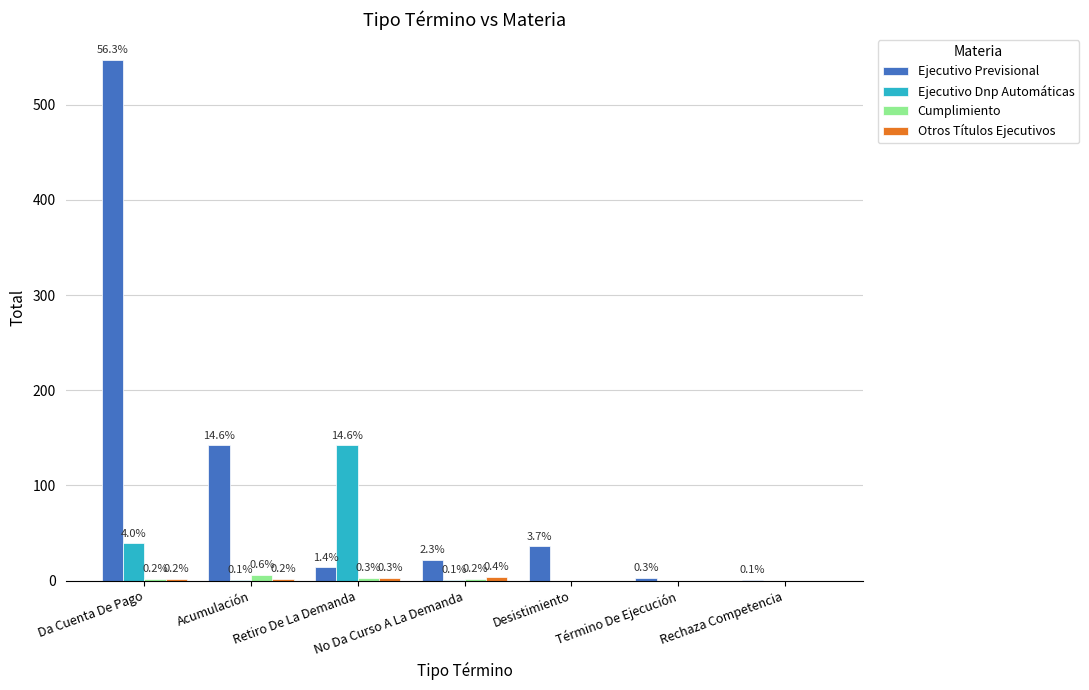

What is the difference between the Ejecutivo Dnp Automáticas values at Término De Ejecución and Da Cuenta De Pago?

39